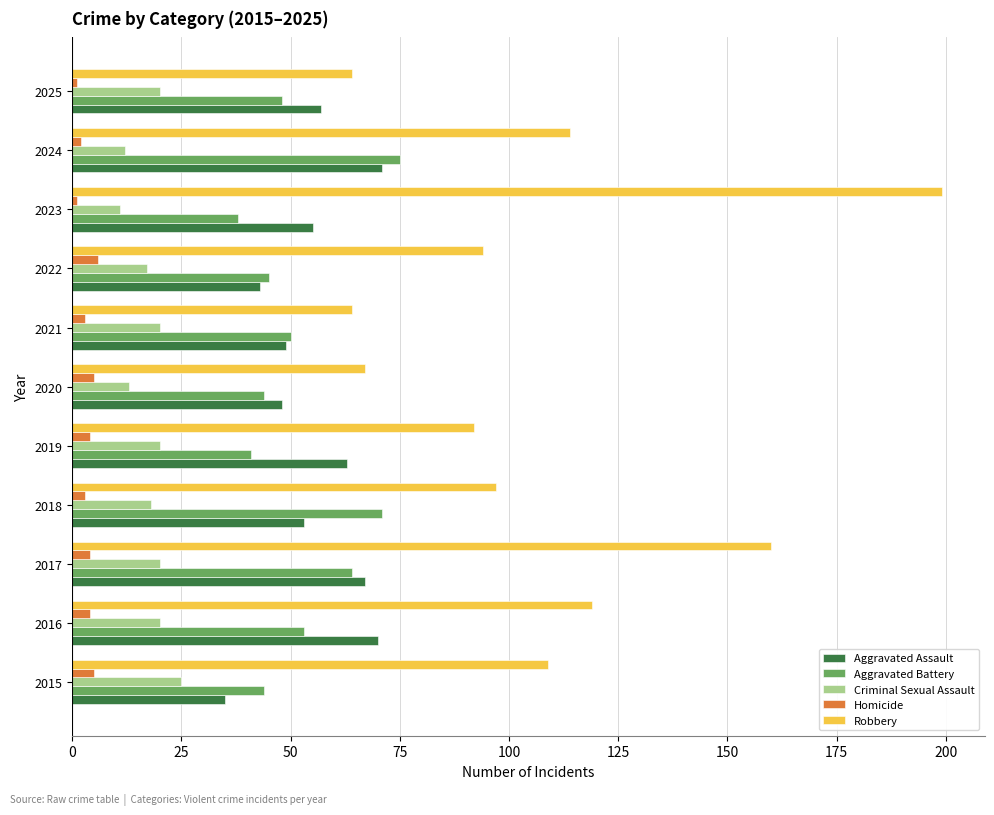

Which series changed the most between 2017 and 2021?

Robbery